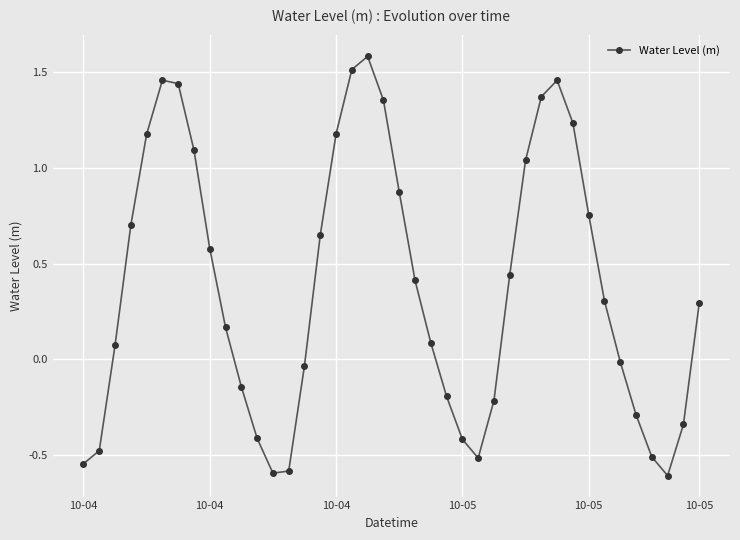

What is the difference between the maximum and minimum values?

2.2